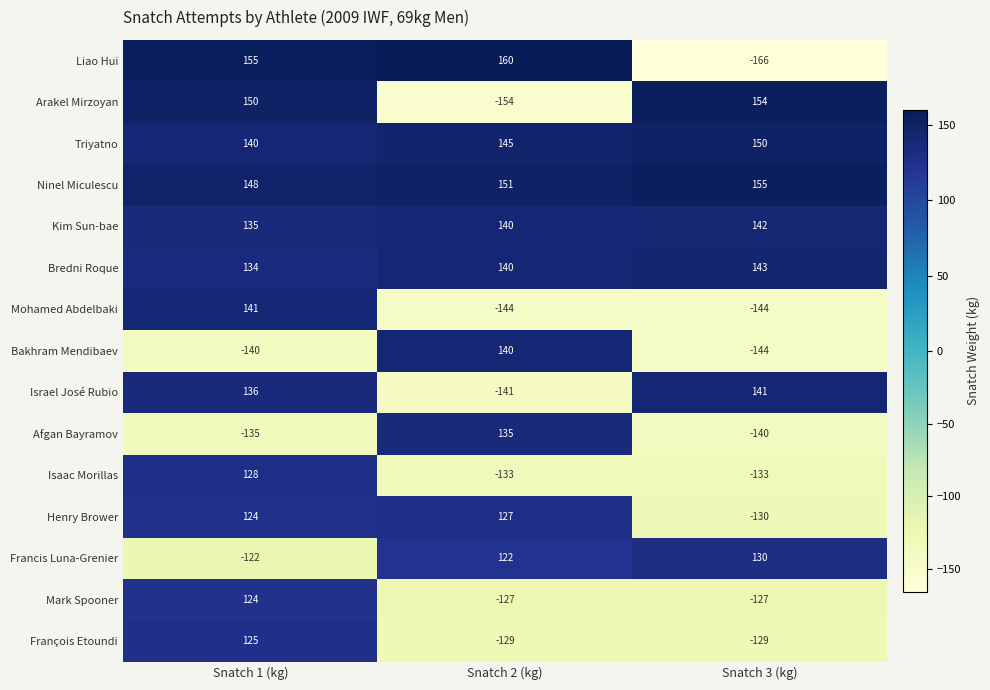

Which category has the highest value across all series?

Snatch 2 (kg)